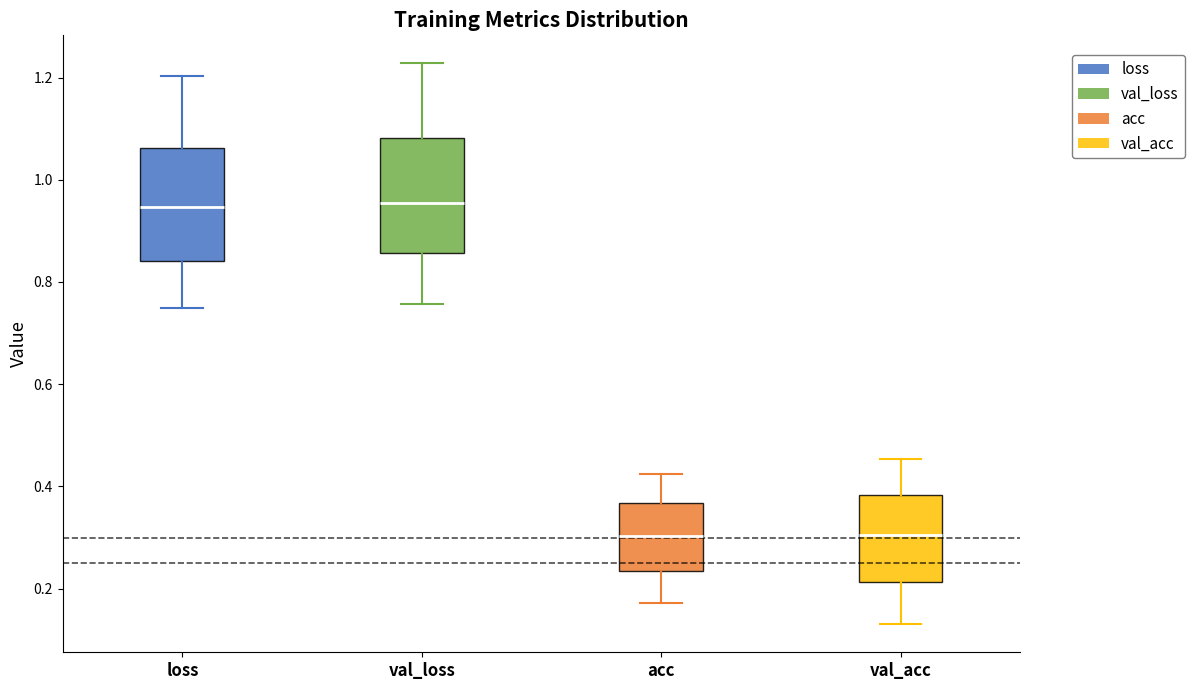

Where is the lower edge of the box for val_loss on the y-axis? The values are not printed on the chart, so give them approximately, as read against the axis.

0.86